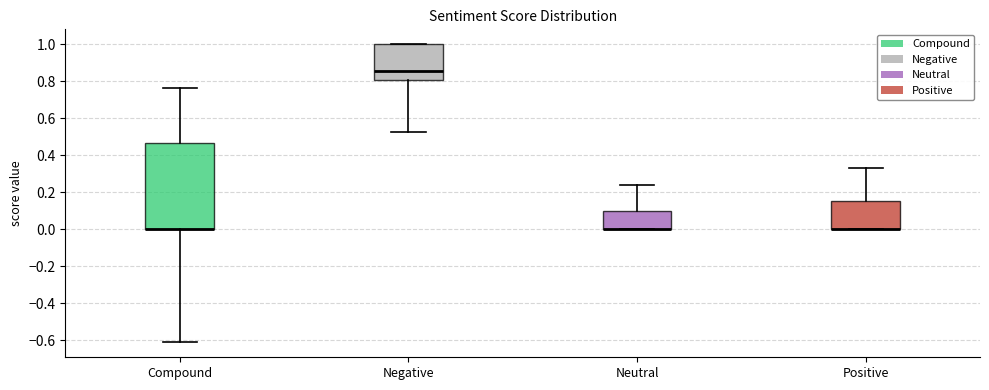

Reading left to right, read every box against the y-axis: the position of its median line, the range the box covers, and the ends of its whiskers. The values are not printed on the chart, so give them approximately, as read against the axis.

Compound: median 0.00 (drawn on the box's lower edge), box 0.00 to 0.46, whiskers -0.62 to 0.76
Negative: median 0.86, box 0.80 to 1.00, whiskers 0.52 to 1.00
Neutral: median 0.00 (drawn on the box's lower edge), box 0.00 to 0.10, whiskers 0.00 to 0.24
Positive: median 0.00 (drawn on the box's lower edge), box 0.00 to 0.16, whiskers 0.00 to 0.32